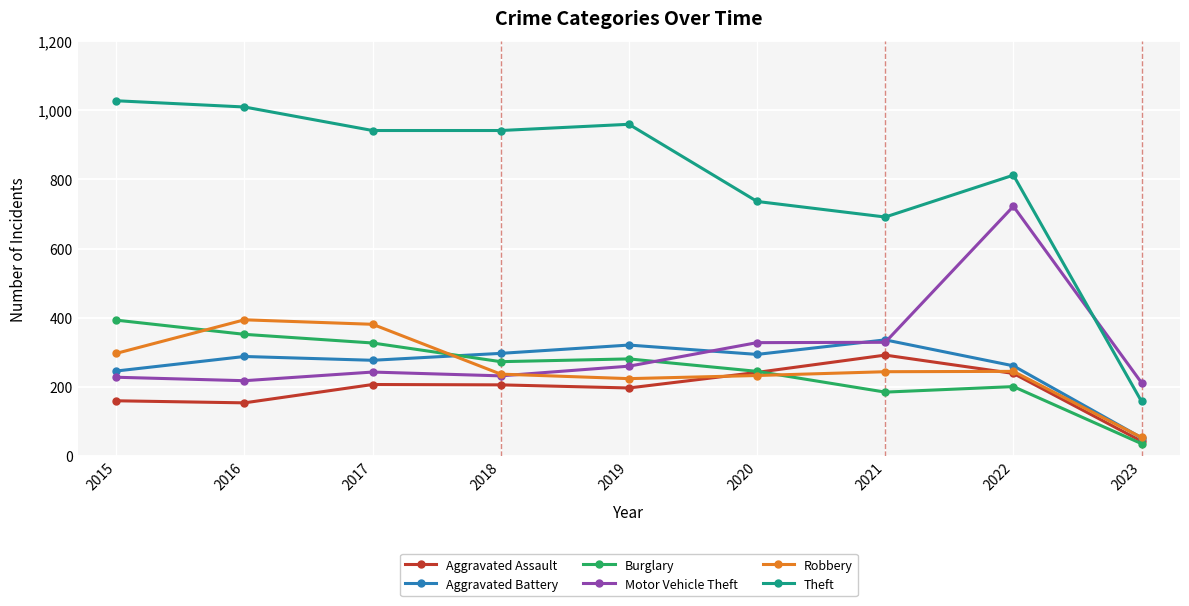

How many intersections are there between Robbery and Motor Vehicle Theft?

1